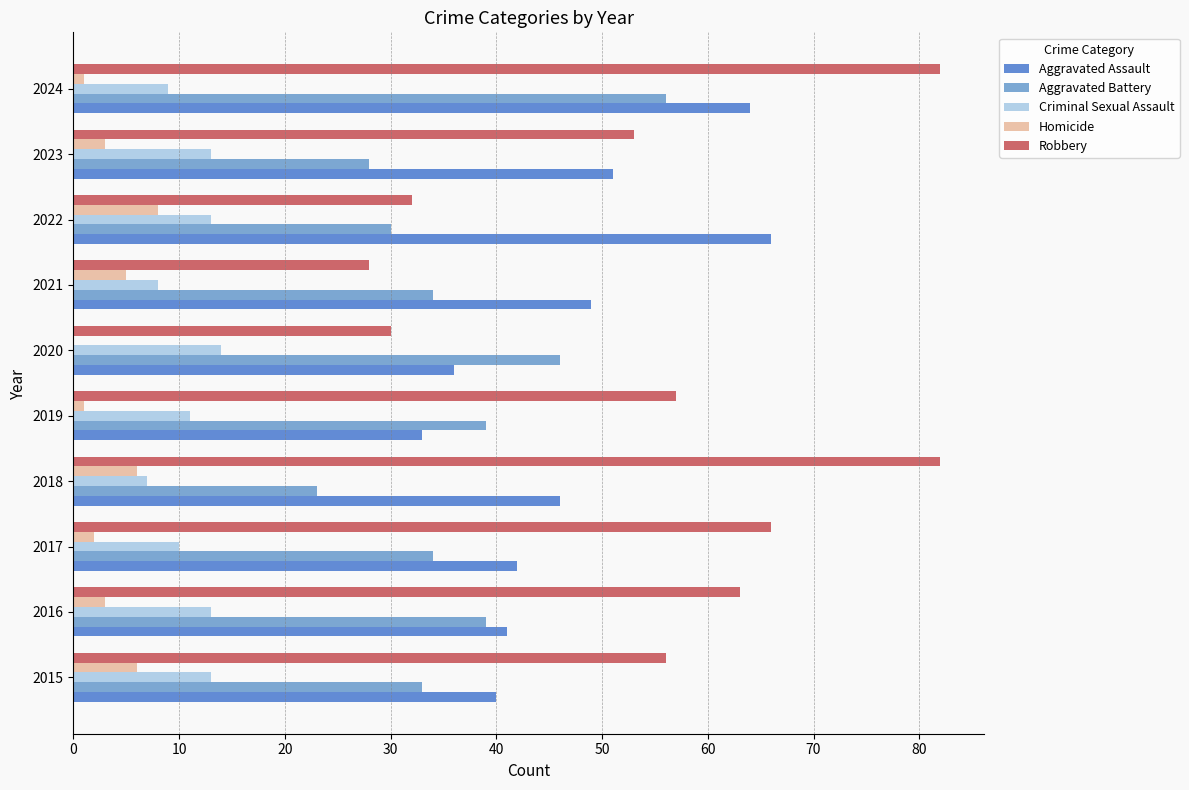

Which category has the highest value in the Aggravated Battery series?

2024